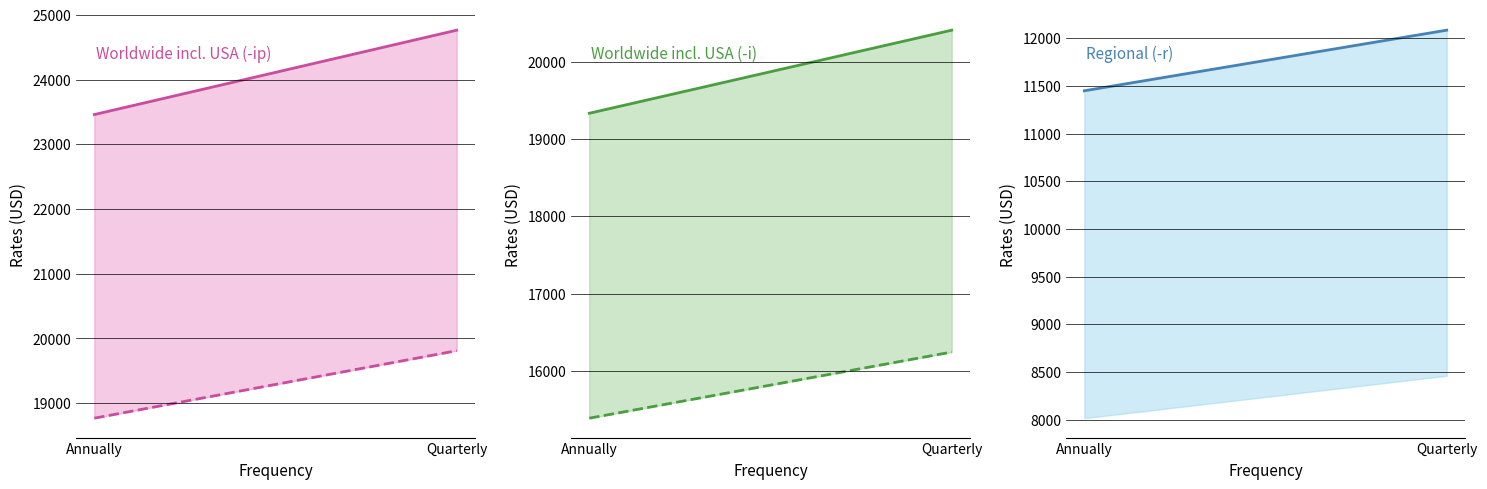

What is the difference between the Worldwide excl. USA (-i) values at Quarterly and Annually?

855.0